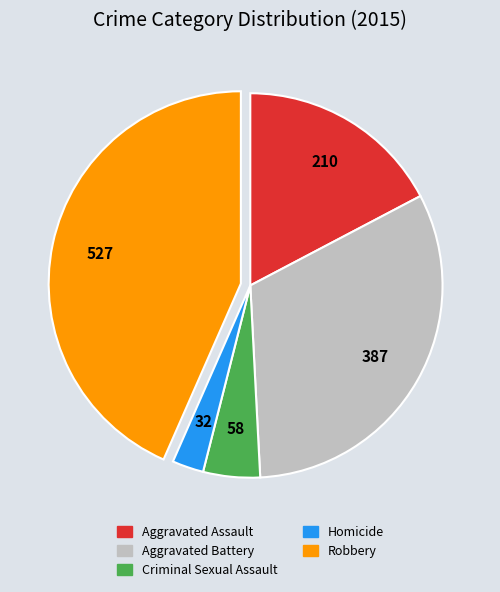

The Aggravated Battery slice represents 32% of the pie. True or false?

True